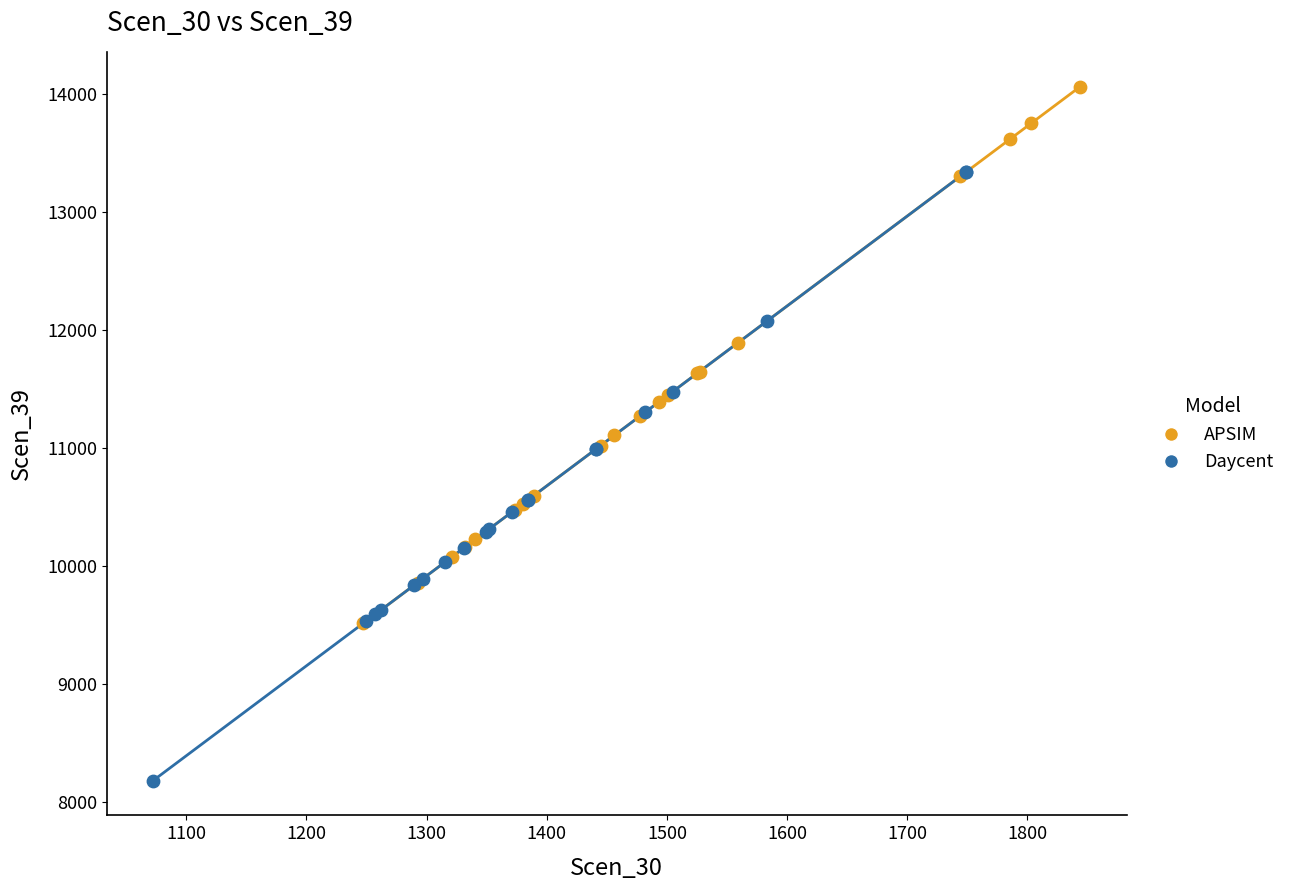

Which series reaches the maximum Y coordinate?

APSIM